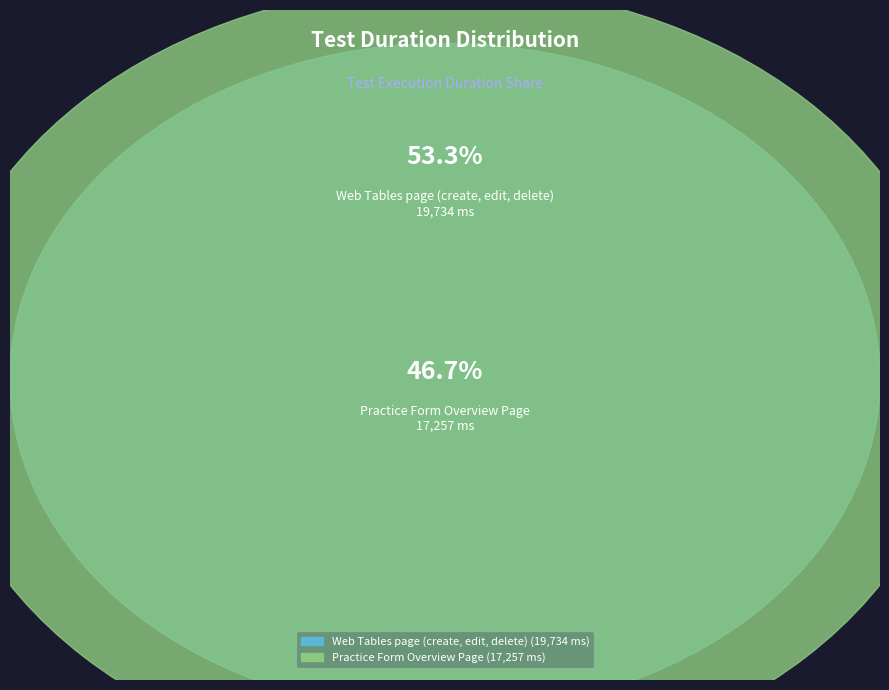

To the nearest percent, what is the difference between the Practice Form Overview Page and Web Tables page (create, edit, delete) slice percentages?

7%